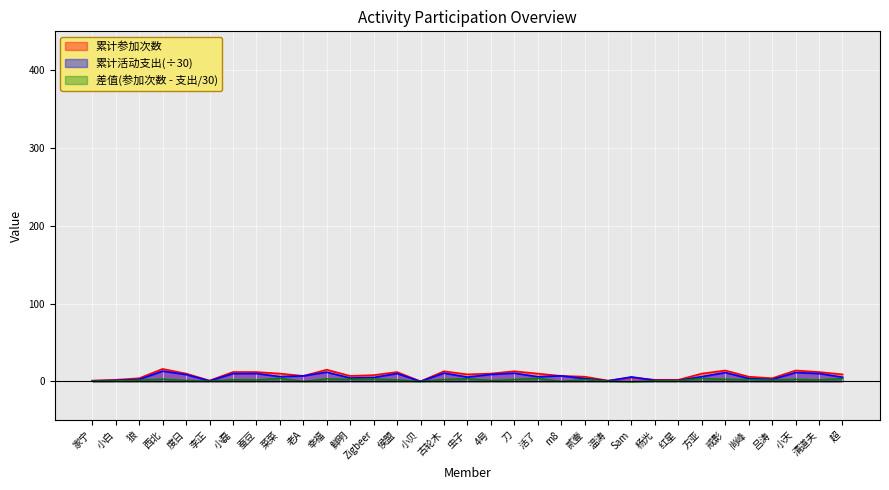

Where is the first local maximum for 累计参加次数?

西北